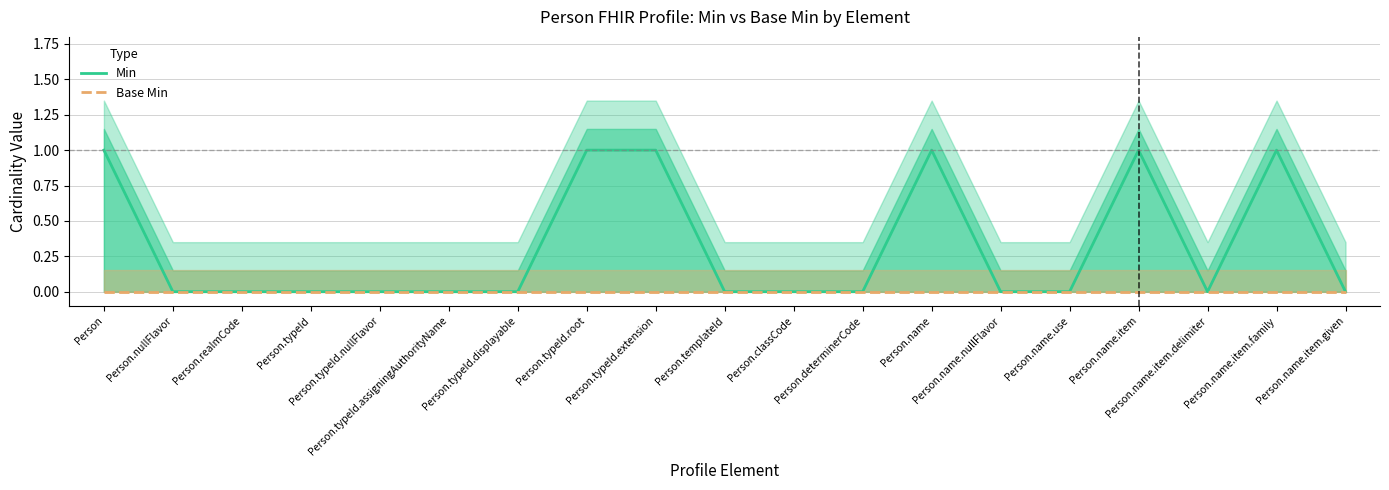

True or false: Min has a value of 0 at Person.name.use.

True